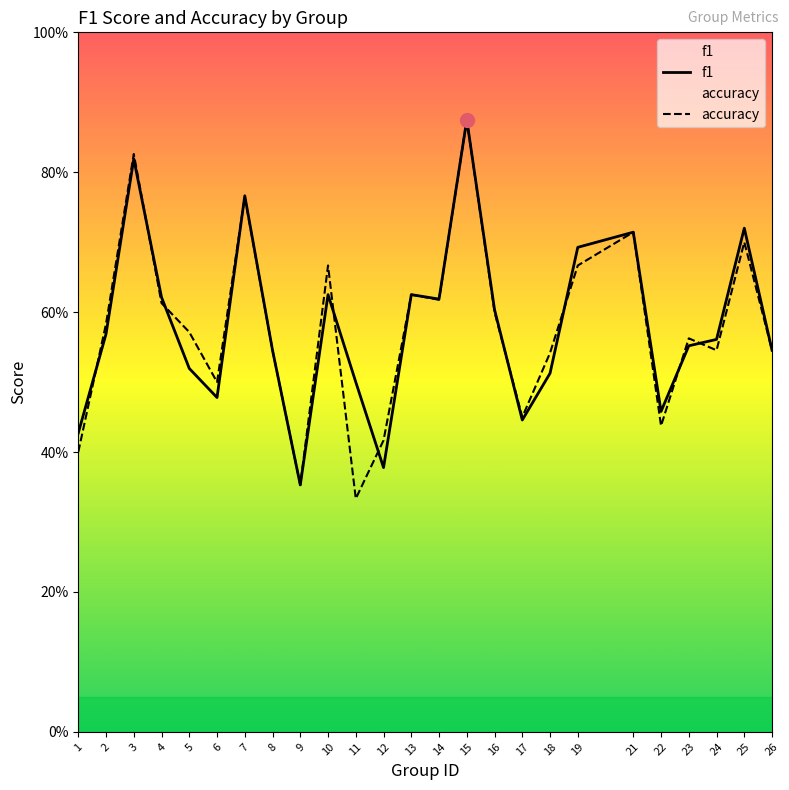

The accuracy series shows 0.9 at 18. True or false?

False